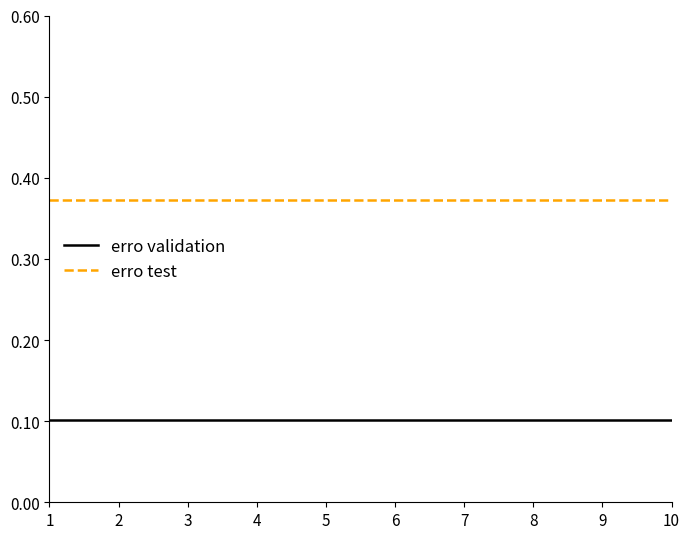

Is the value of erro test at 9 greater than the value of erro validation at 3?

Yes